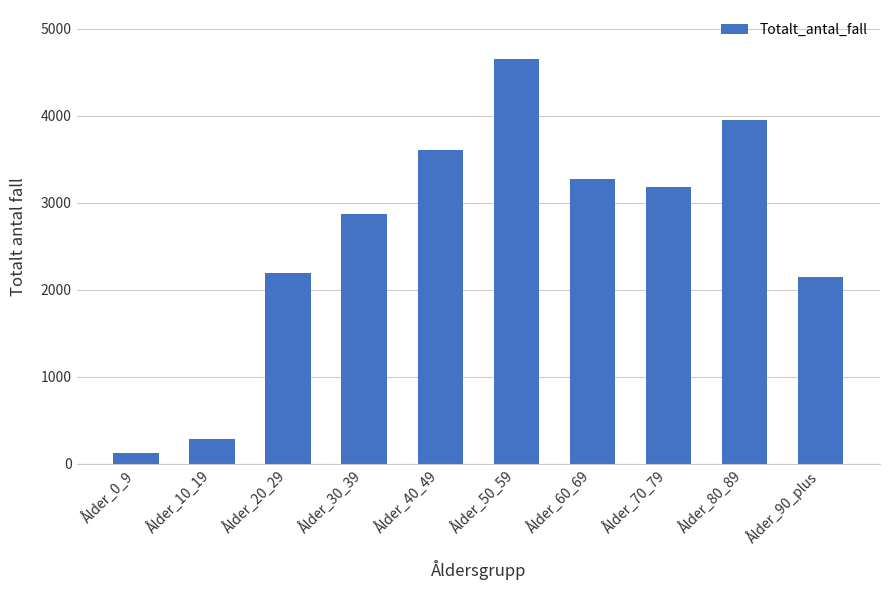

List the labels in order of value, smallest first.

Ålder_0_9, Ålder_10_19, Ålder_90_plus, Ålder_20_29, Ålder_30_39, Ålder_70_79, Ålder_60_69, Ålder_40_49, Ålder_80_89, Ålder_50_59